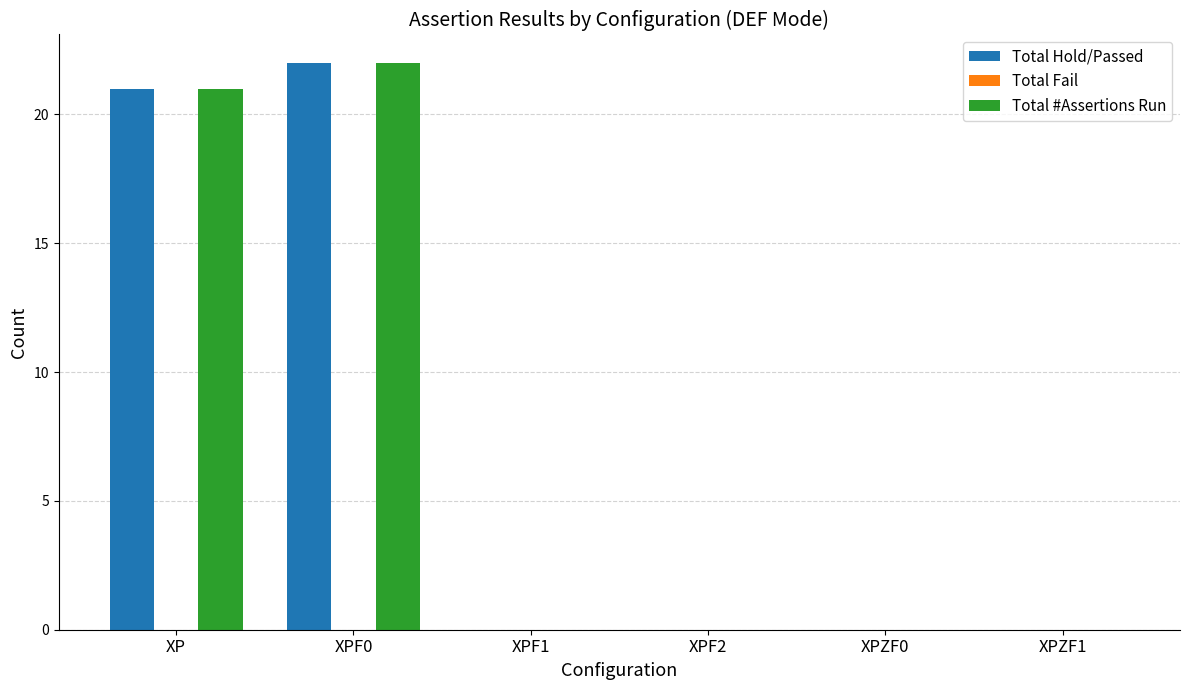

The Total #Assertions Run series shows 22 at XPF0. True or false?

True